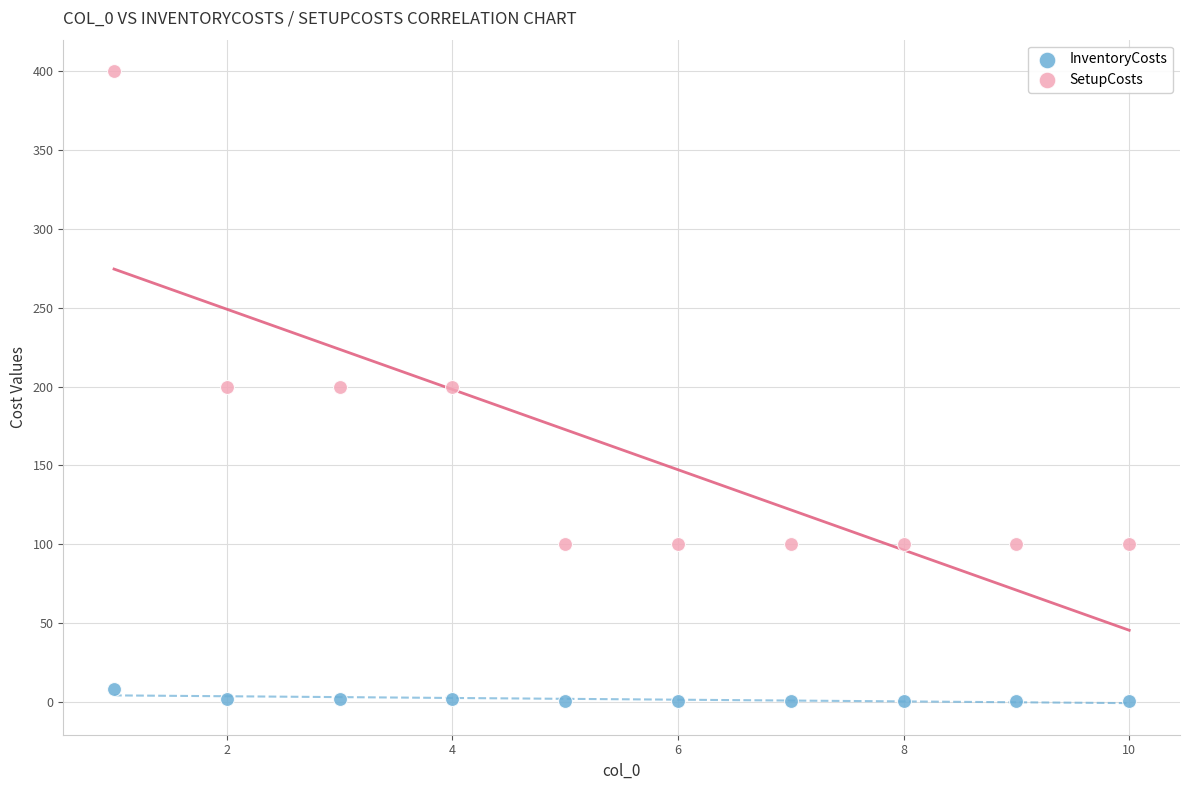

Which series has the largest Y range (max minus min)?

SetupCosts